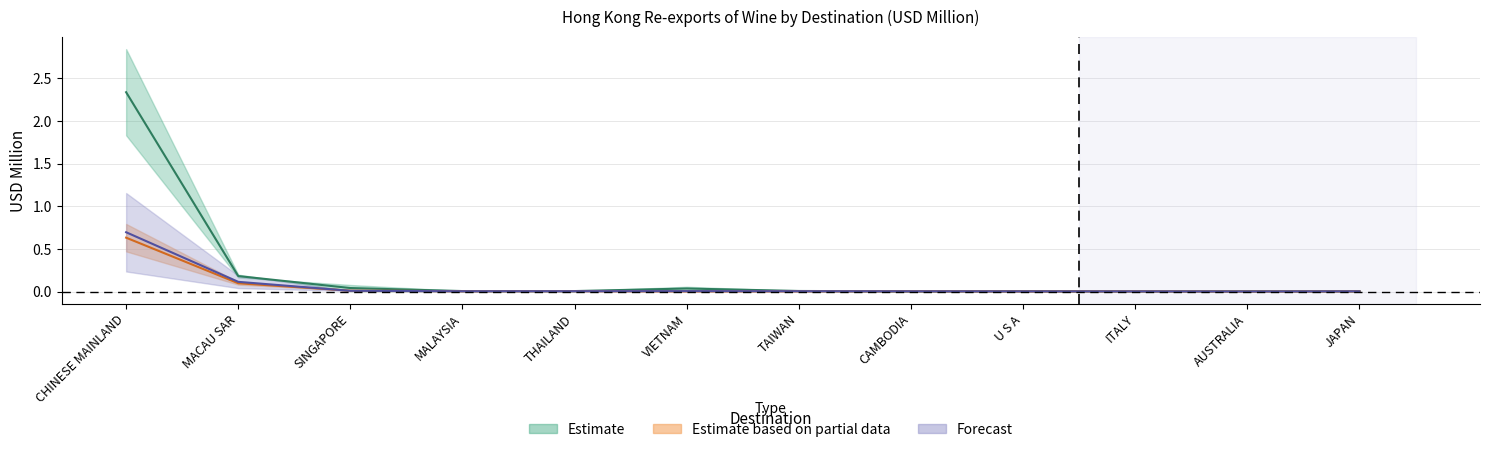

In 201908, how many points are lower than both neighbors (excluding endpoints)?

2